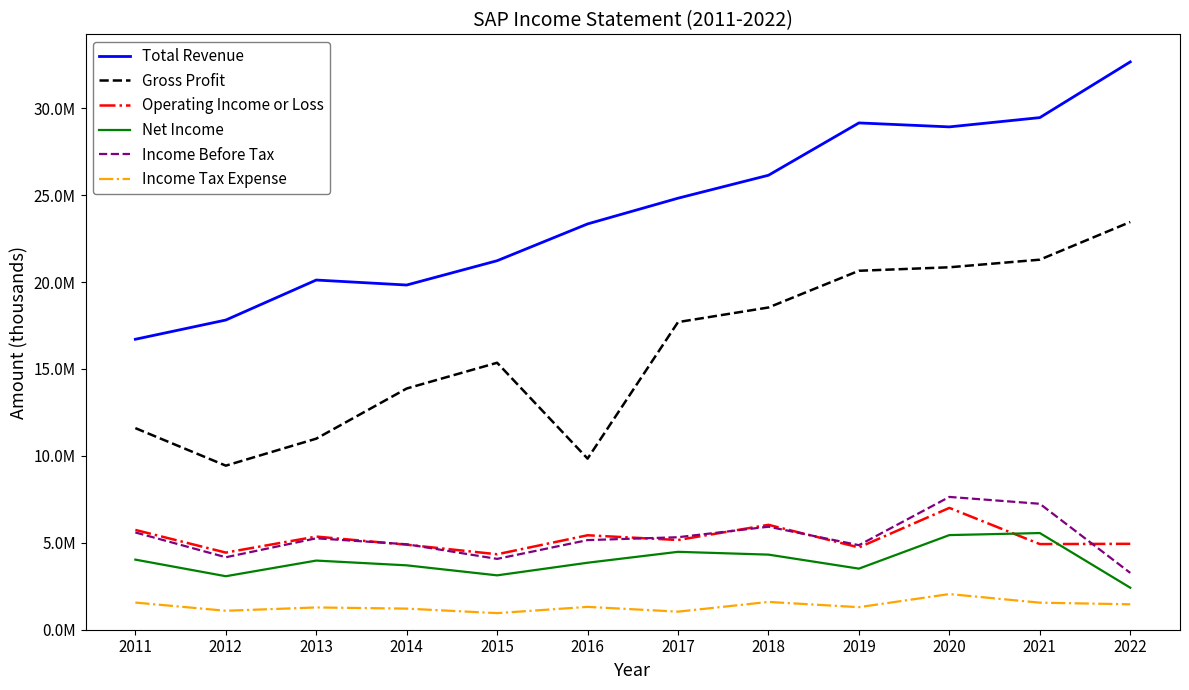

Rank the series at 2017 from lowest to highest value.

Income Tax Expense, Net Income, Operating Income or Loss, Income Before Tax, Gross Profit, Total Revenue